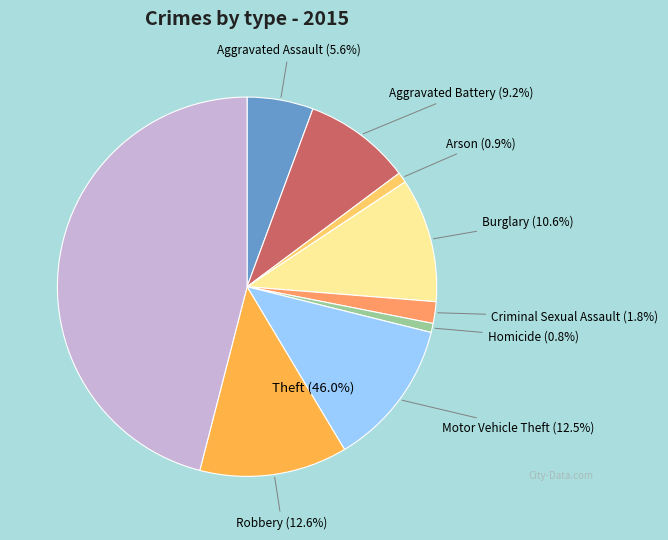

Which category has the smallest portion of the pie?

Homicide